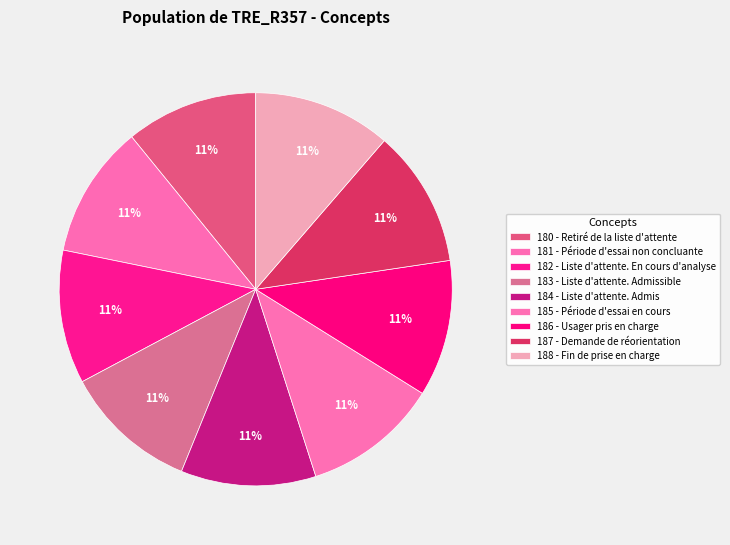

Is it true that 183 - Liste d'attente. Admissible is 11% of the pie?

True